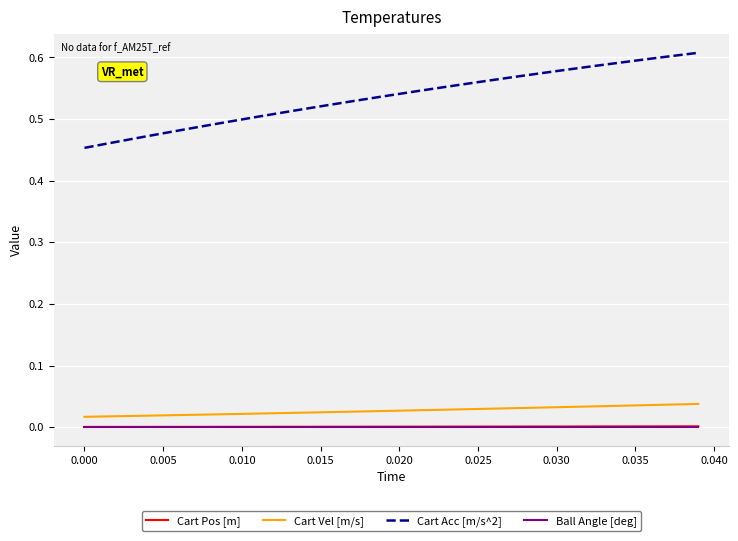

True or false: Cart Acc [m/s^2] and Cart Vel [m/s] intersect in this chart.

False